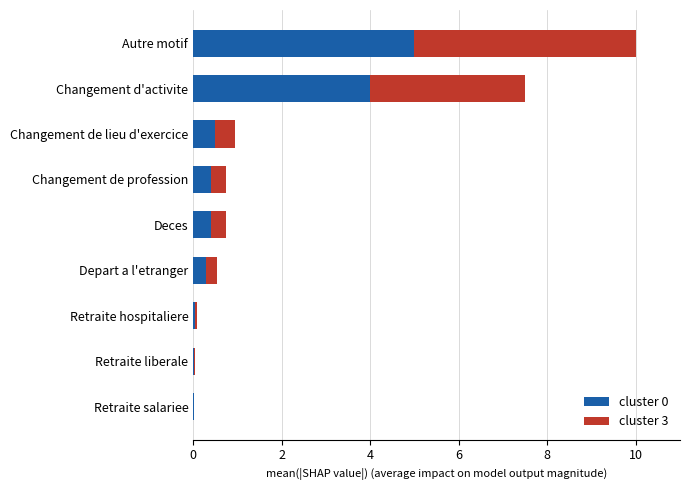

Is it true that cluster 0 equals 4.0 at Changement d'activite?

True